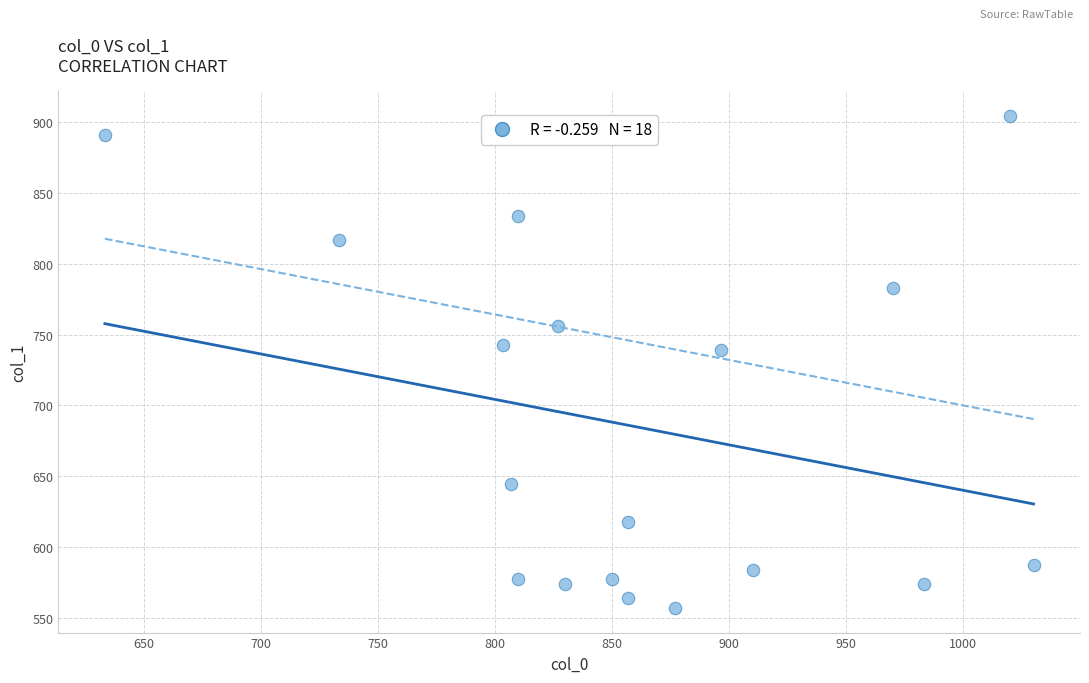

What is the range of X values (max minus min)?

396.7